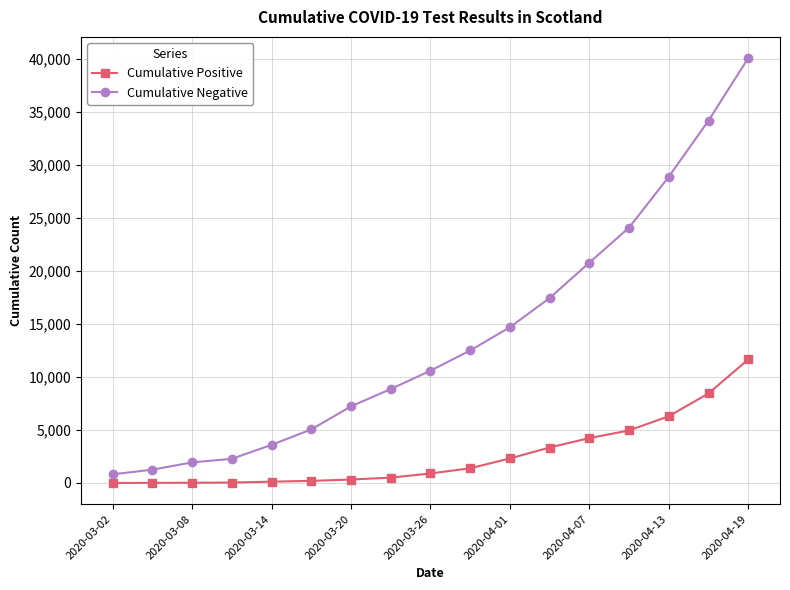

How many series are shown in this chart?

2